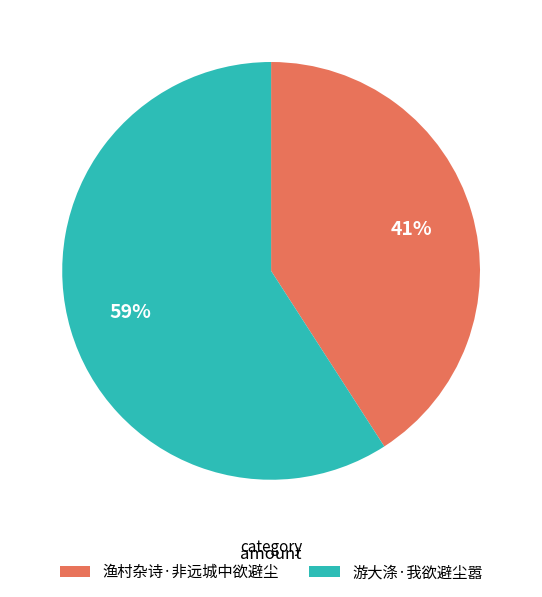

Which category has the smallest portion of the pie?

渔村杂诗·非远城中欲避尘